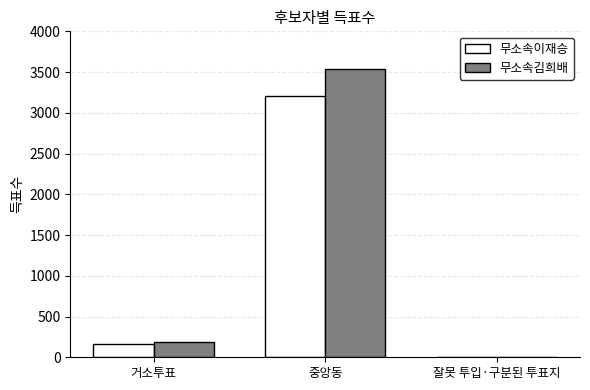

What are all the series names shown in the legend?

무소속이재승, 무소속김희배